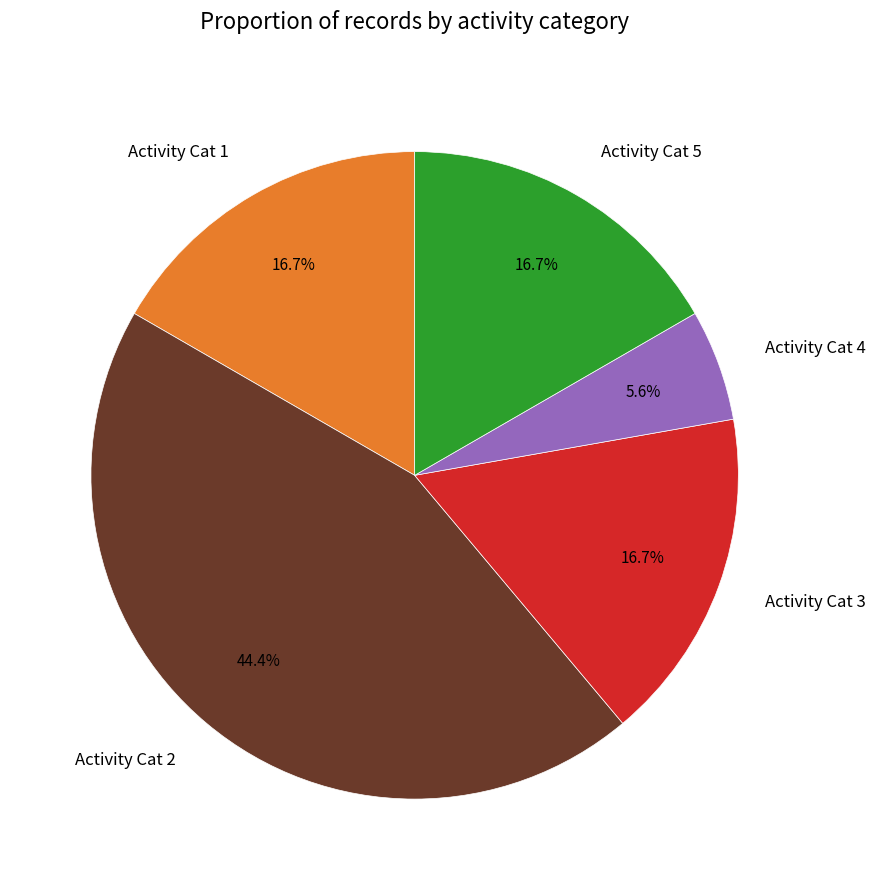

Do Activity Cat 5 and Activity Cat 3 together represent more than half of the pie?

No